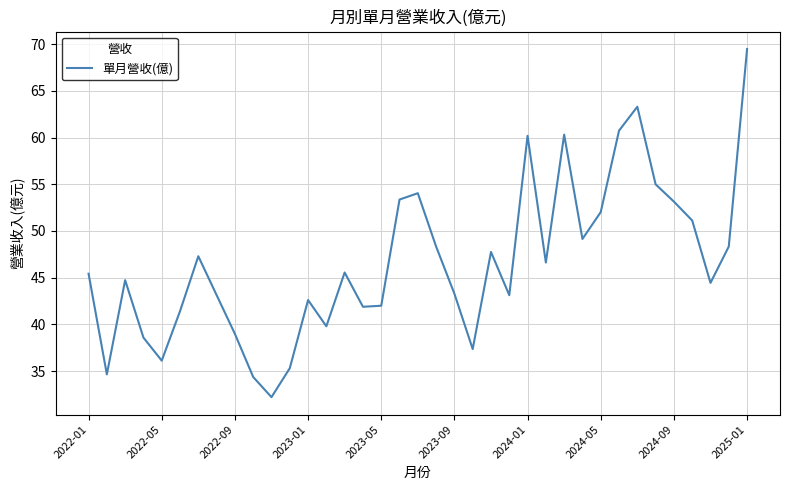

Does the chart have visible grid lines?

Yes